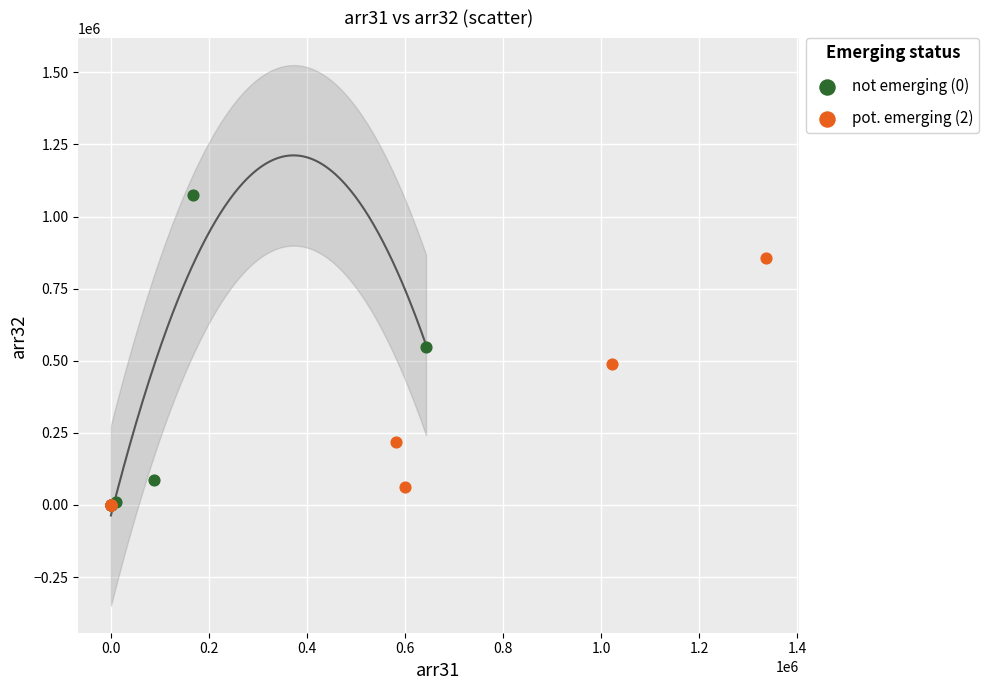

Which series has the widest spread of Y values?

not emerging (0)